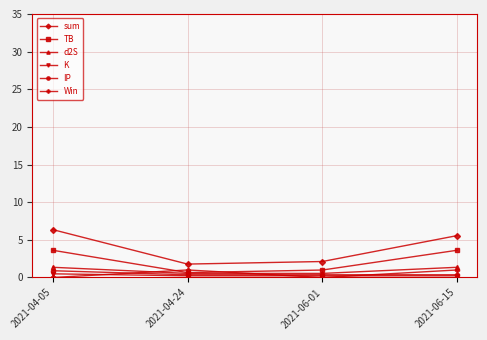

Which series has the largest total across all categories?

sum